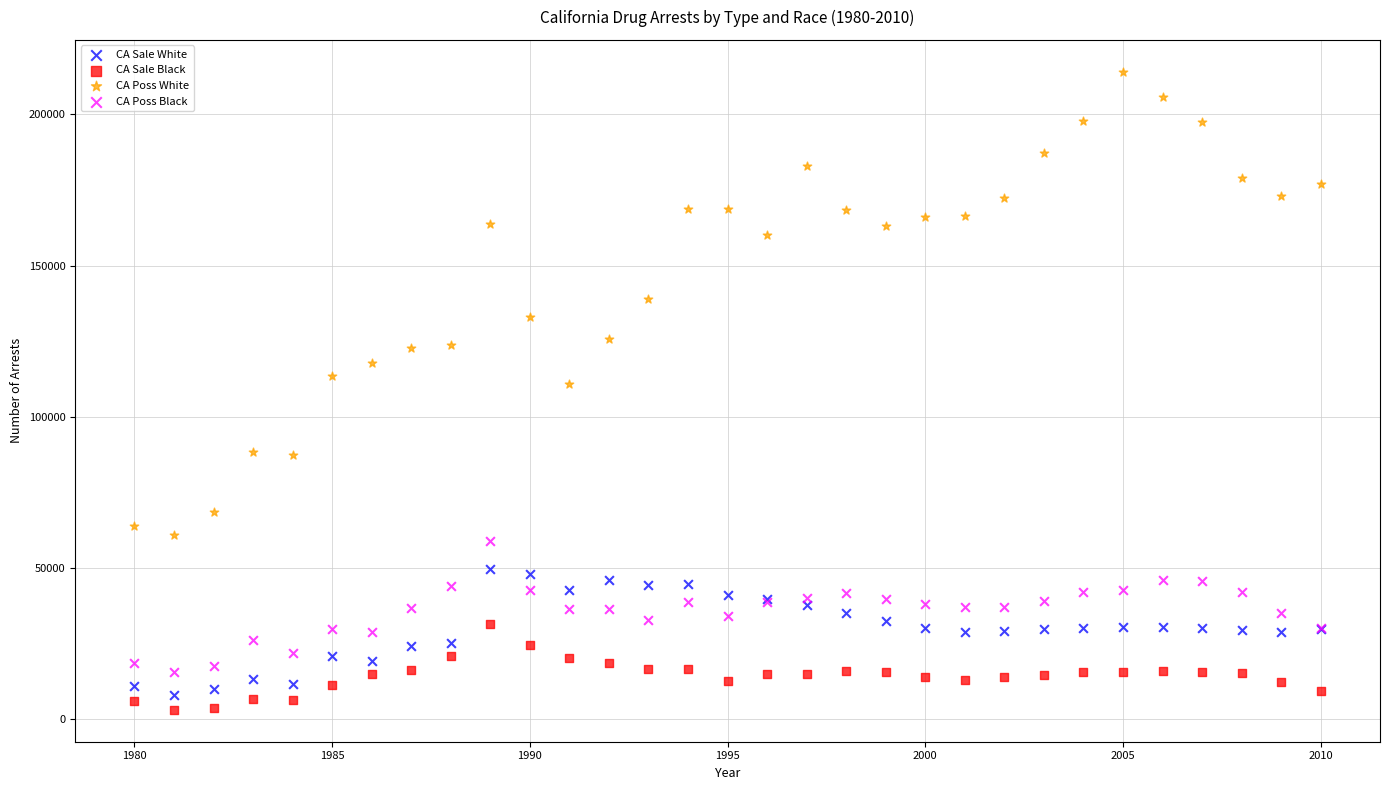

Which series has the widest spread of Y values?

CA Poss White